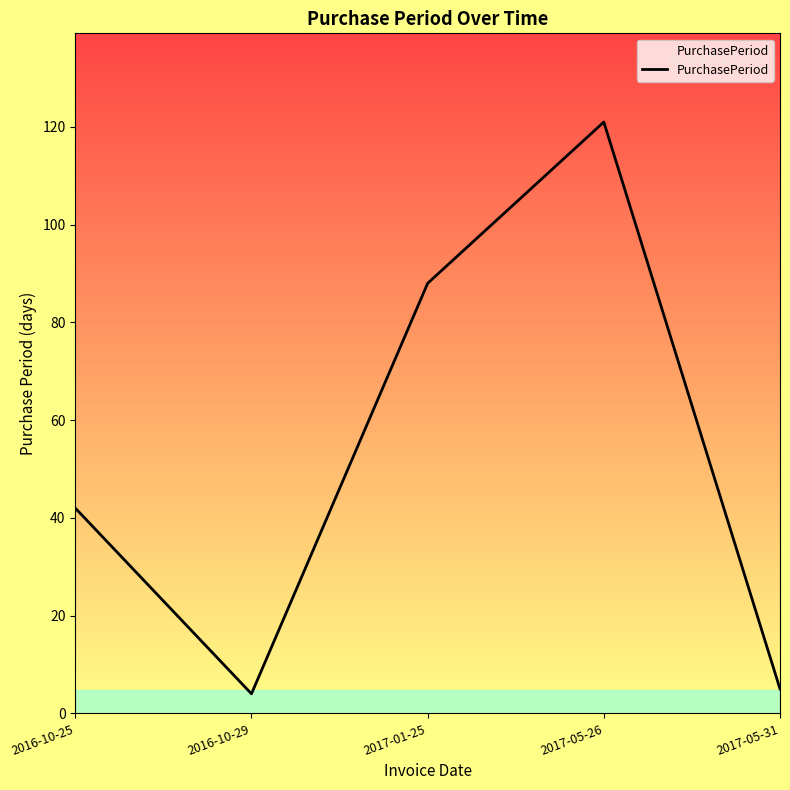

Reading left to right, transcribe all the data shown in this chart.

2016-10-25=42	2016-10-29=4	2017-01-25=88	2017-05-26=121	2017-05-31=5